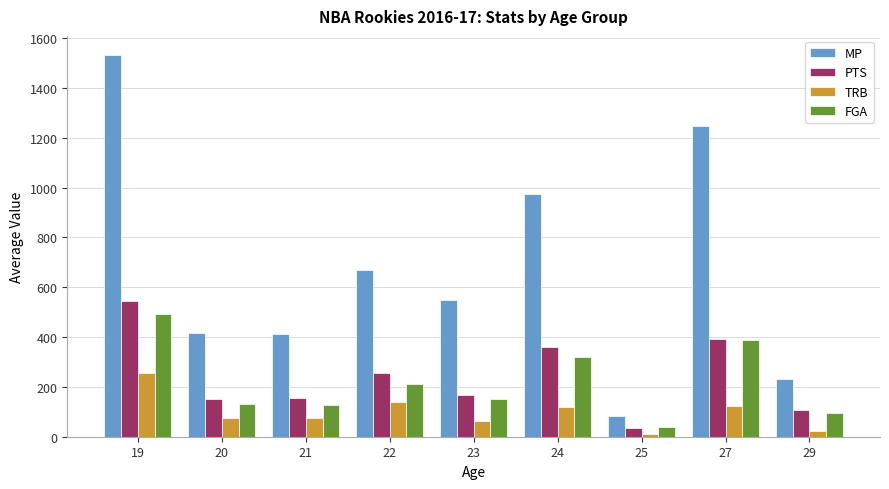

What is the spread (max minus min) of values at 24?

856.7